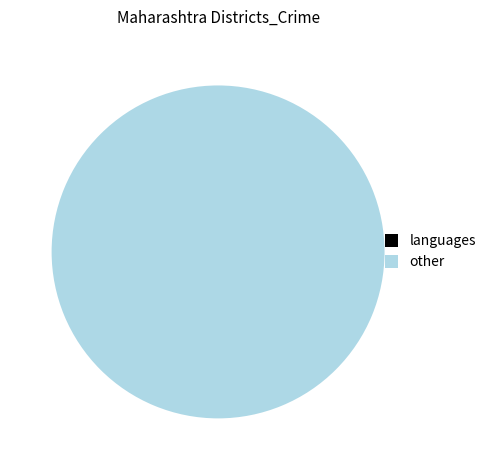

Count the number of slices in the pie.

1